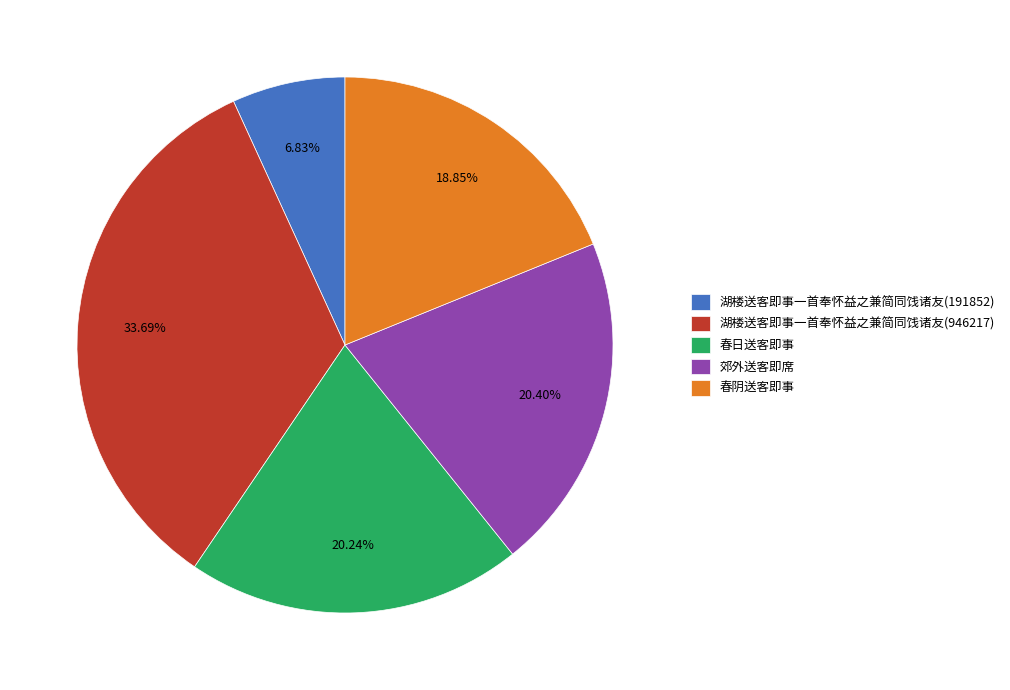

Approximately how many times larger is the value at 湖楼送客即事一首奉怀益之兼简同饯诸友(946217) compared to 春阴送客即事?

1.8